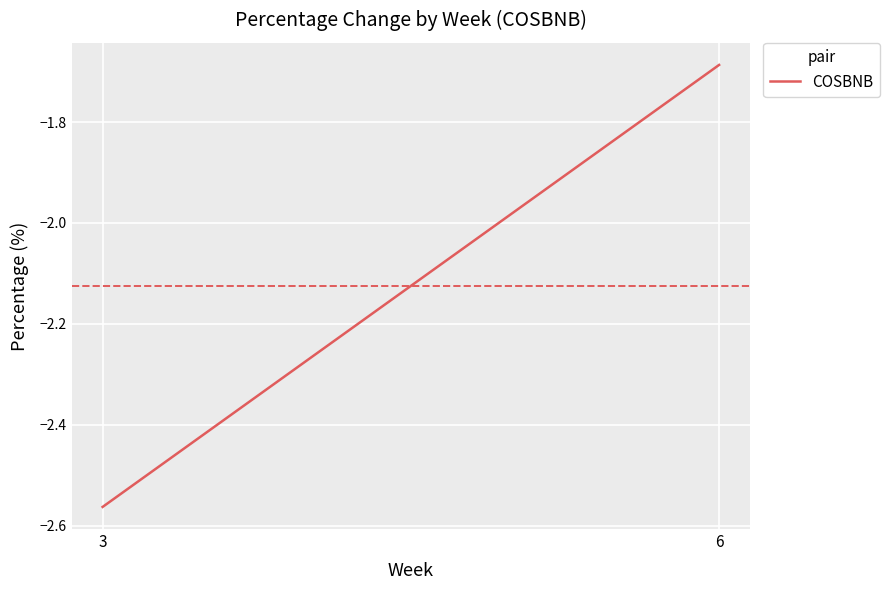

Reading right to left, what are all the values shown in this chart?

6=-1.7	3=-2.6